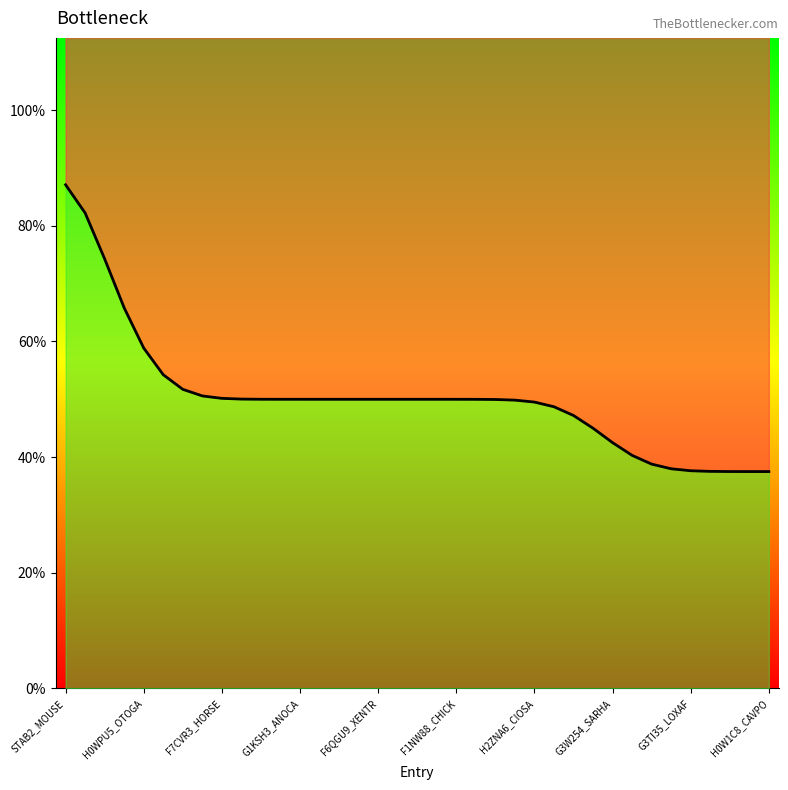

What is the difference between the maximum and minimum values?

4.0